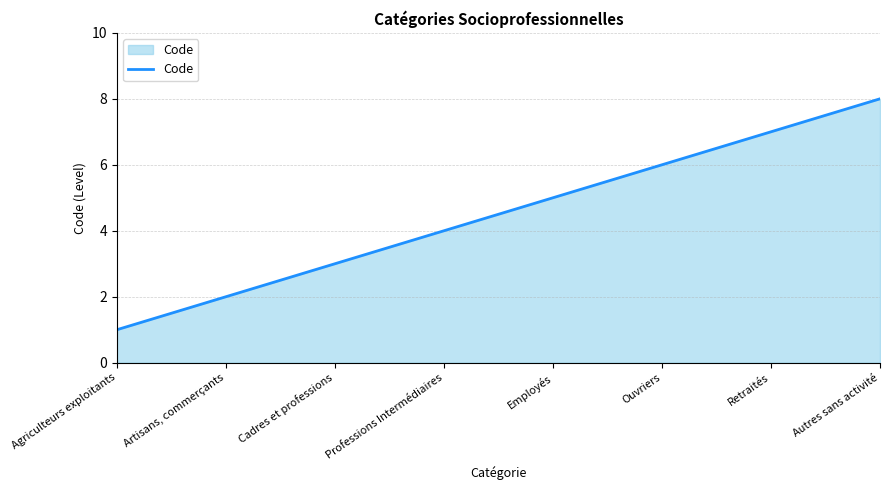

True or false: there are more than 1 points higher than both neighbors.

False